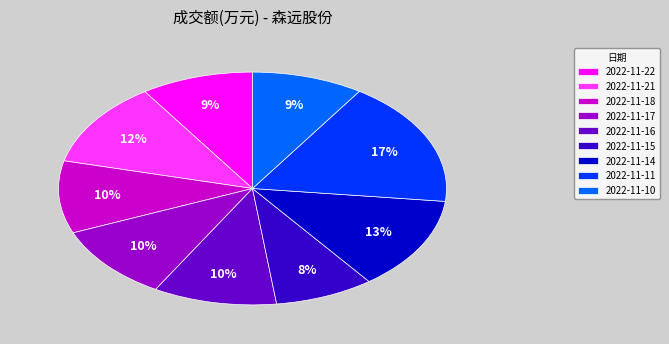

Approximately how many times larger is the value at 2022-11-16 compared to 2022-11-17?

1.0